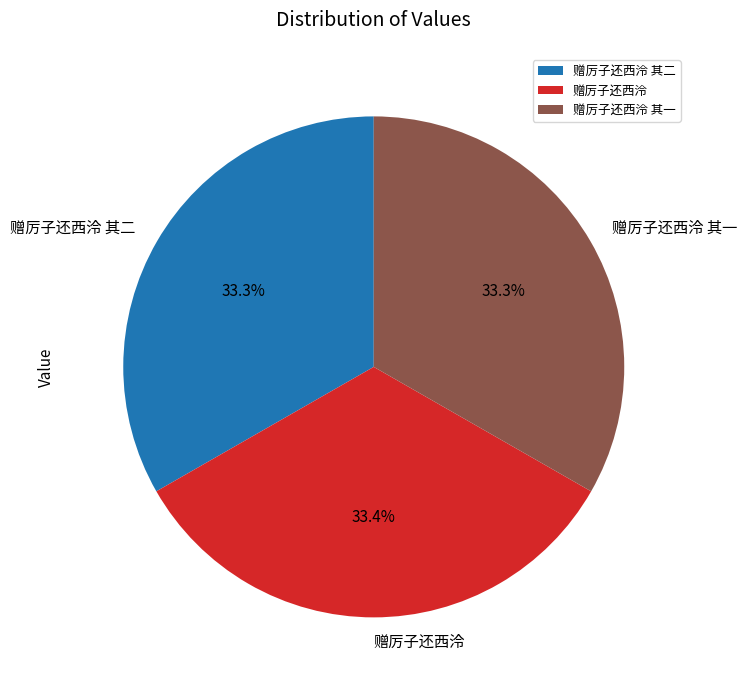

What is the ratio of the value at 赠厉子还西泠 其二 to the value at 赠厉子还西泠?

1.0